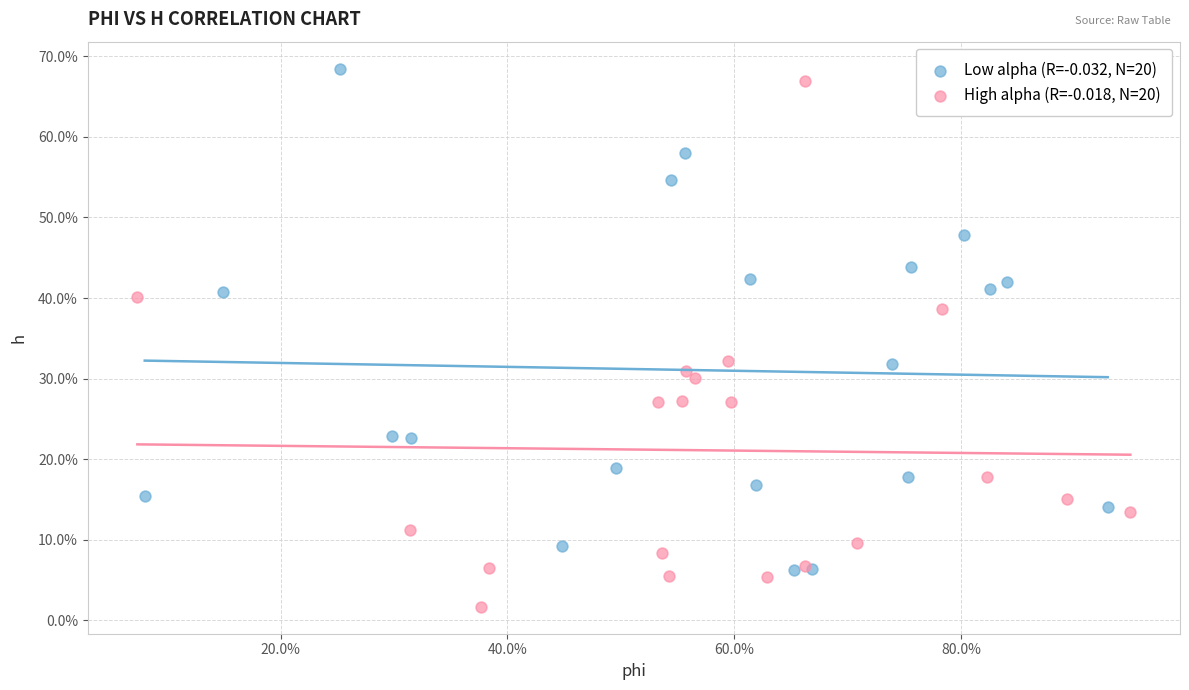

What are all the series names shown in the legend?

Low alpha (R=-0.032, N=20), High alpha (R=-0.018, N=20)